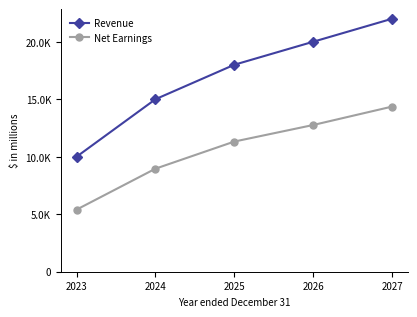

At which category does the chart reach its minimum across all series?

2023